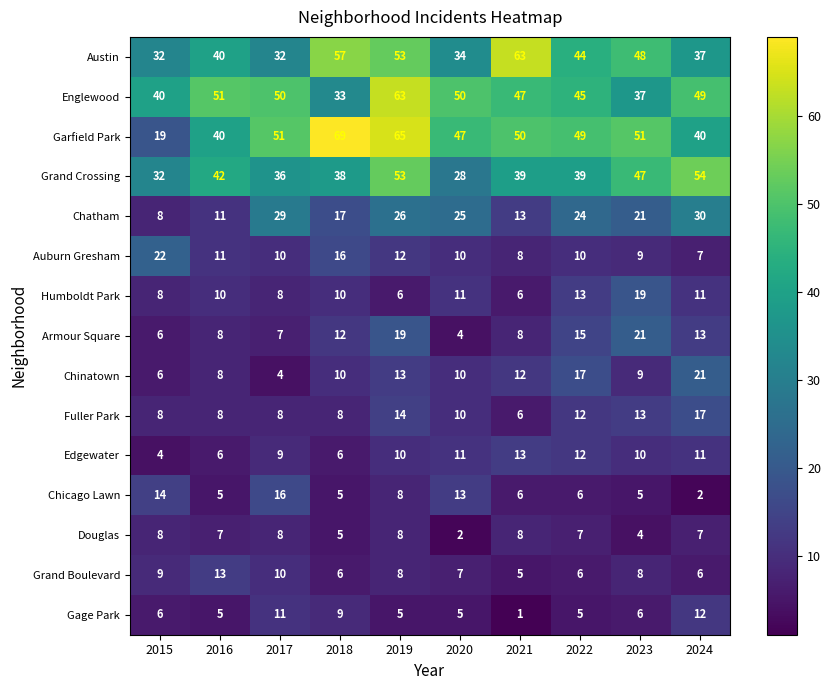

What is the sum of the Grand Crossing values at 2019 and 2022?

92